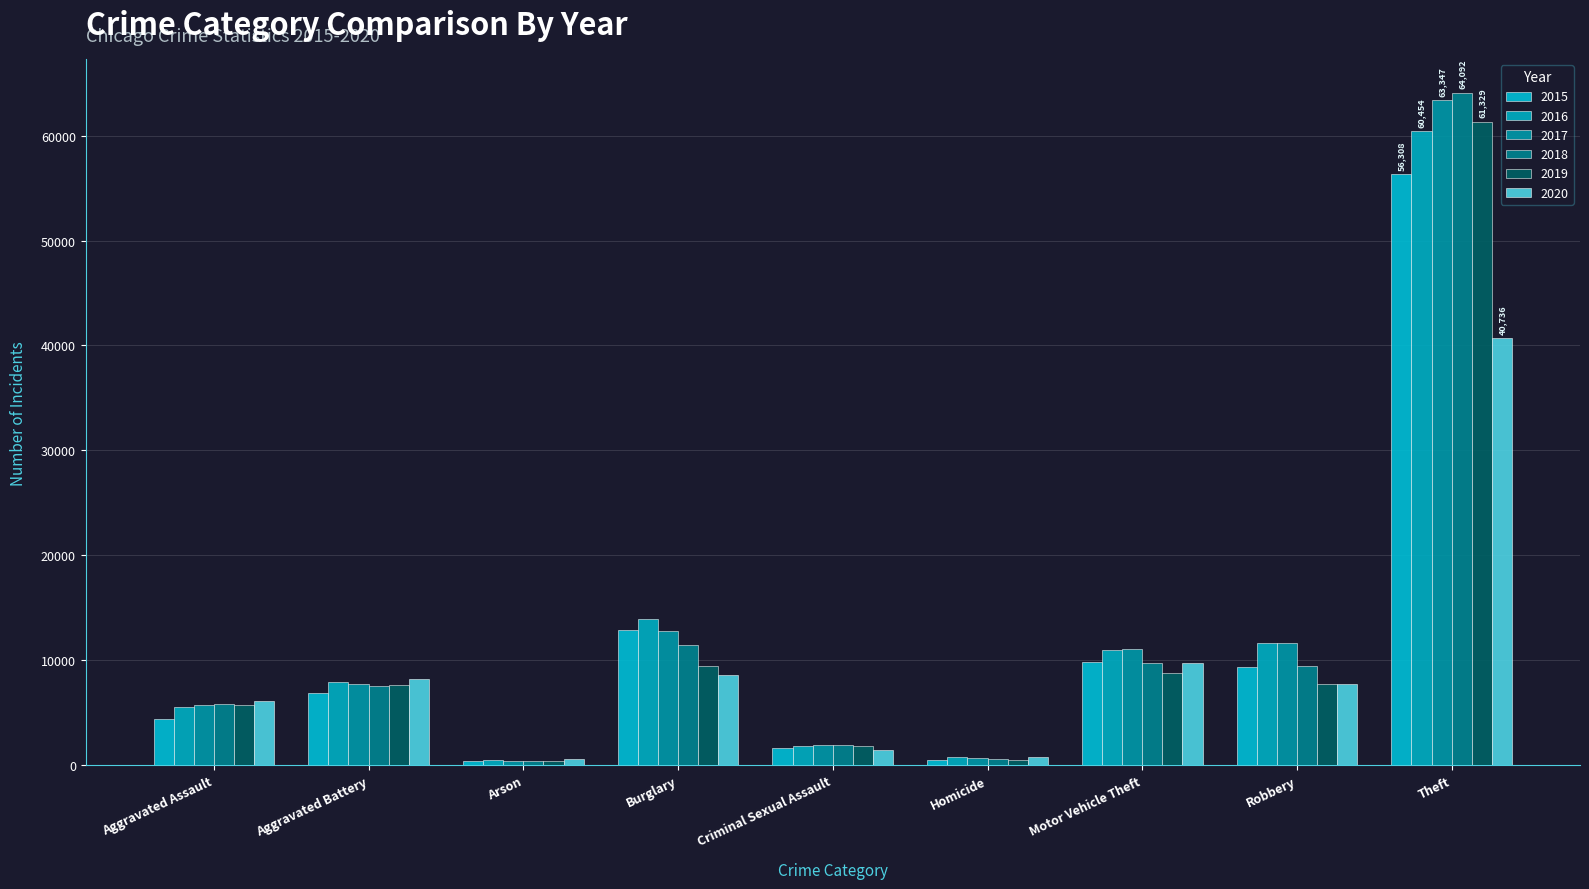

What is the value of the 2018 bar at the 4th from the left?

11498